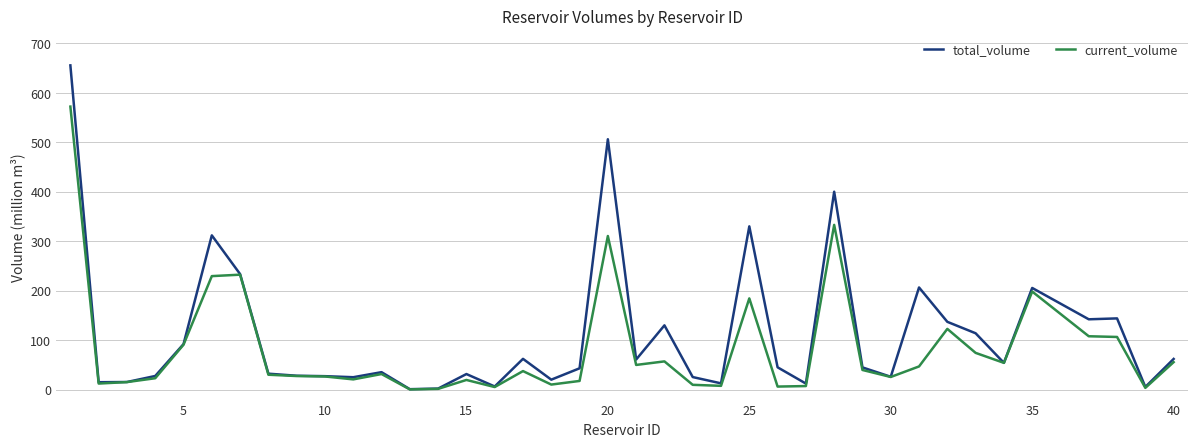

What is the greatest value displayed?

655.3